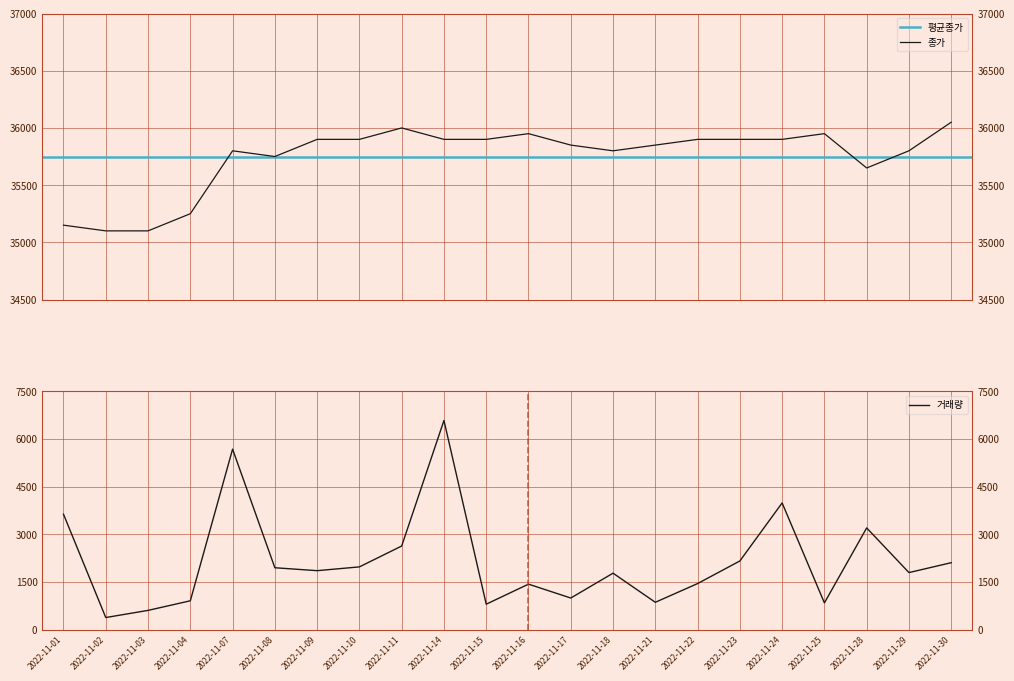

What is the value of the 거래량 point at the 10th from the left?

6581